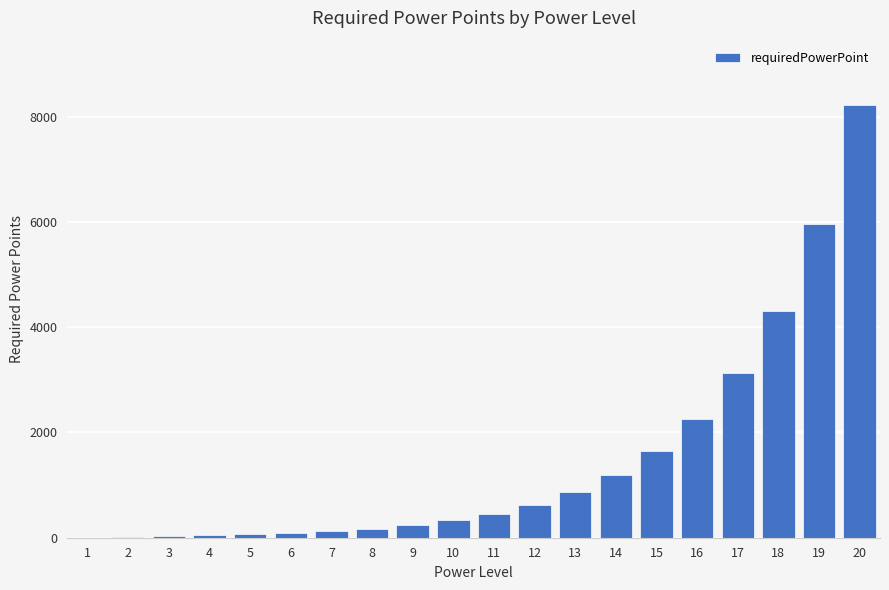

The chart shows a value of 50 at 4. True or false?

True